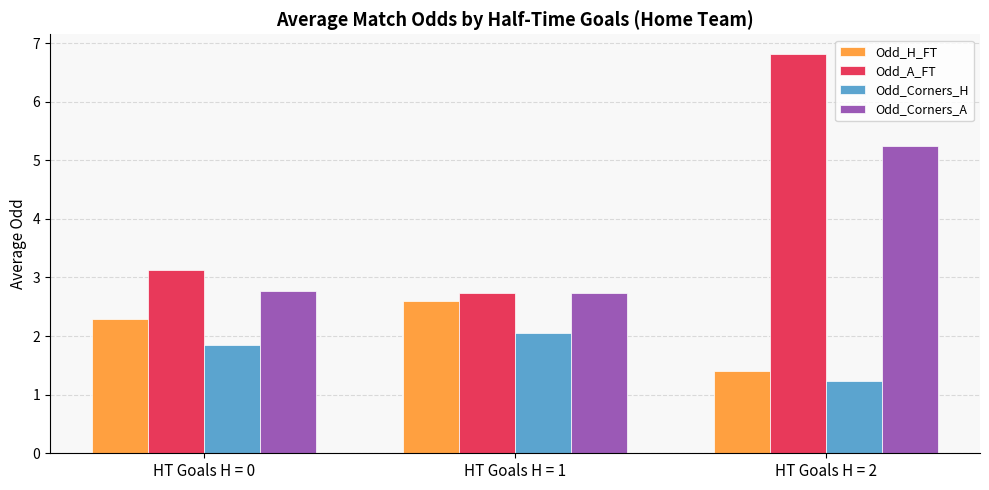

At which category does the chart reach its peak across all series?

HT Goals H = 2